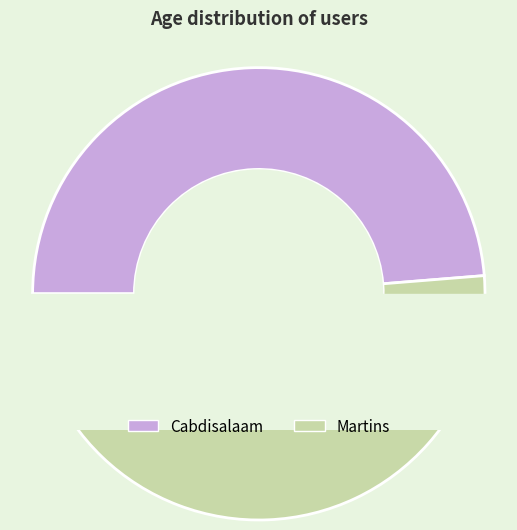

To the nearest percent, what portion does Martins represent?

51%